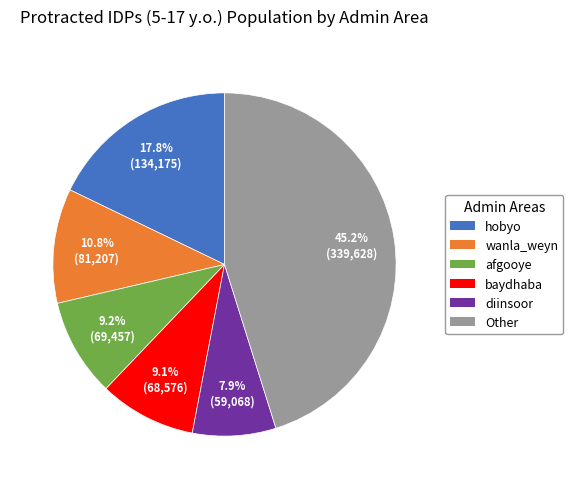

Is there a majority slice in this chart?

No